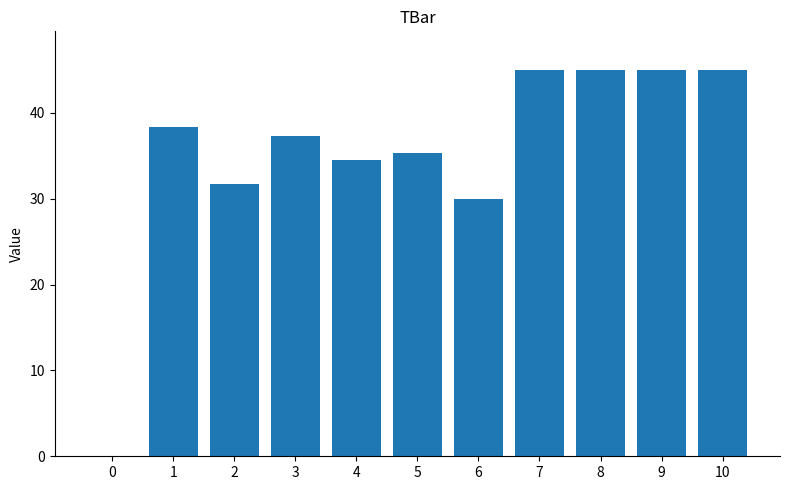

What is the change in value from 4 to 8?

+10.5